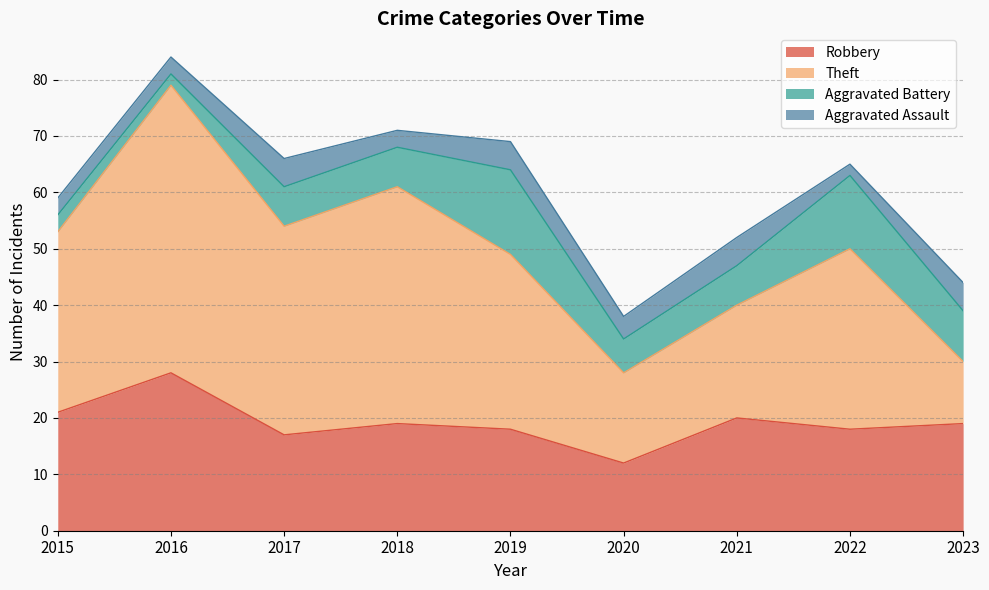

Reading left to right, what are all the values shown in this chart?

Robbery: 21	28	17	19	18	12	20	18	19
Theft: 32	51	37	42	31	16	20	32	11
Aggravated Battery: 3	2	7	7	15	6	7	13	9
Aggravated Assault: 3	3	5	3	5	4	5	2	5